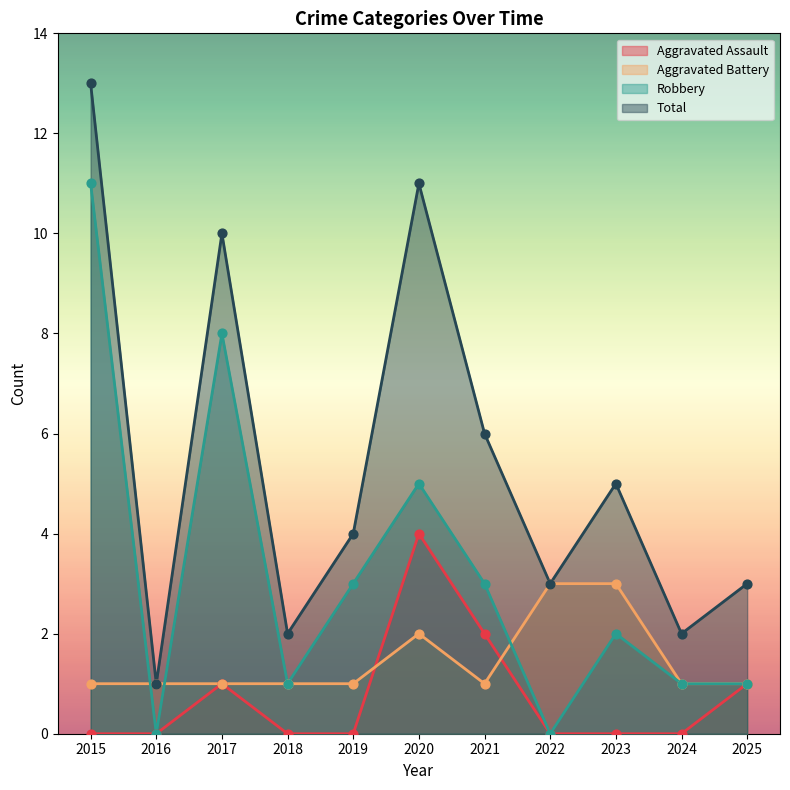

What is the total value across all series at 2025?

6